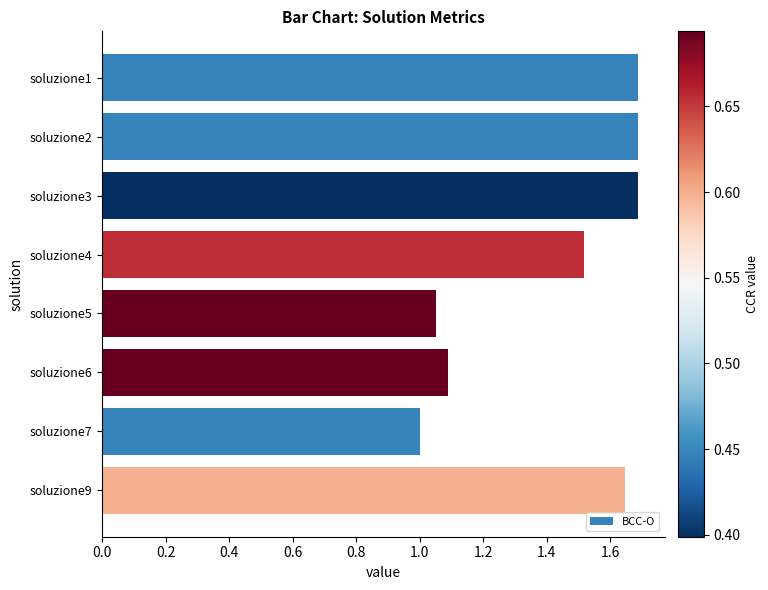

True or false: the data shows 1.1 at soluzione6.

True